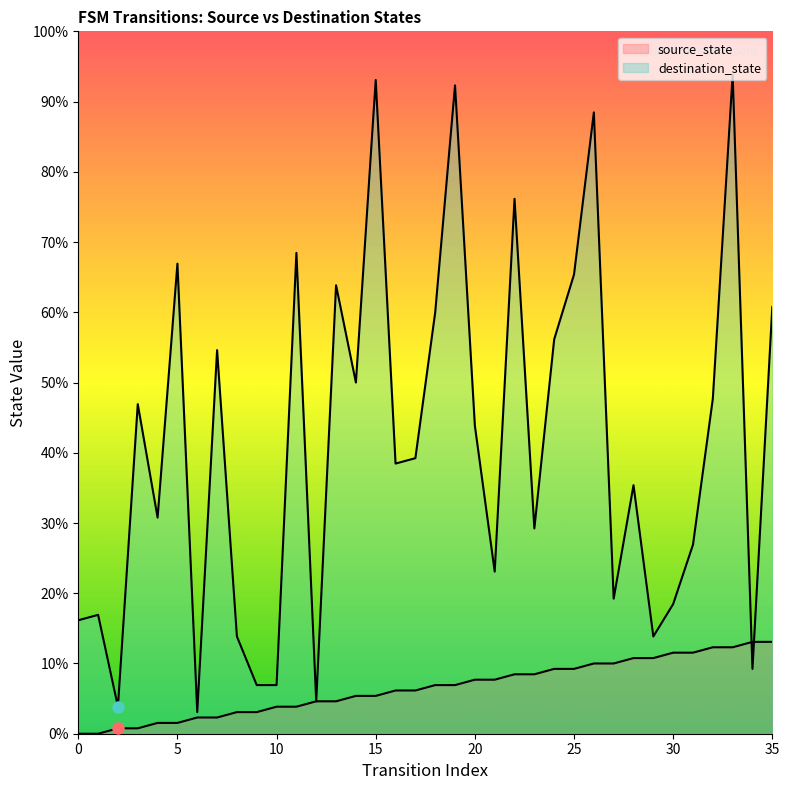

Between 5 and 20, which series saw the biggest shift?

destination_state